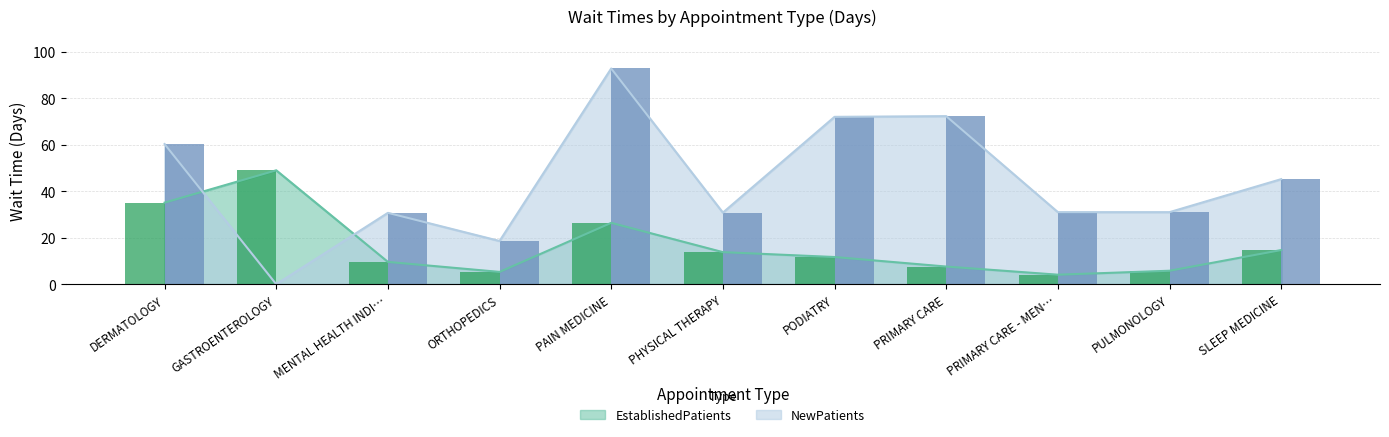

Which series has the largest total across all categories?

NewPatients